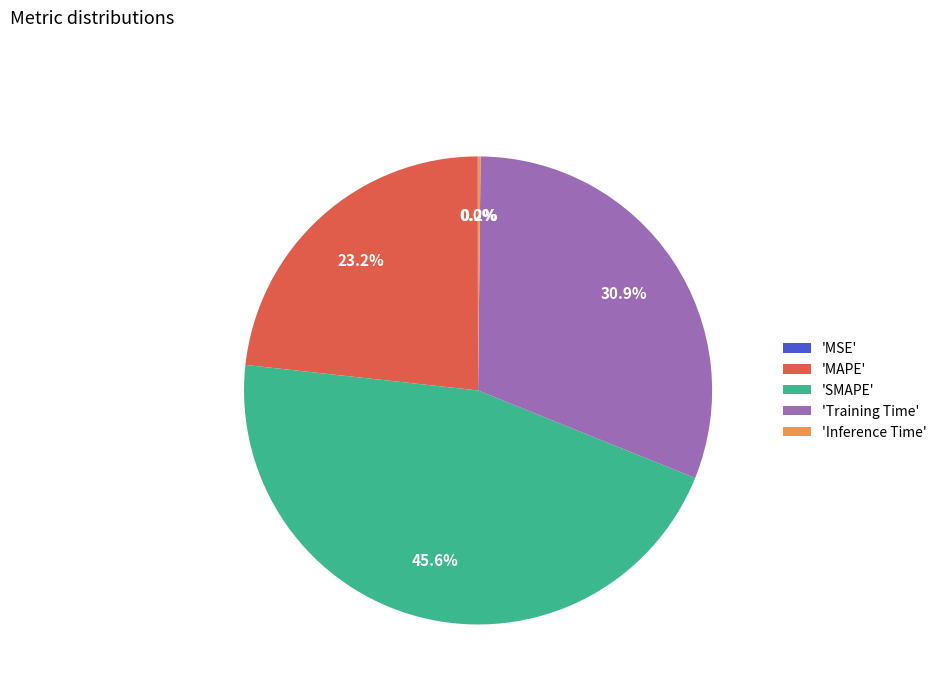

Is there a majority slice in this chart?

No